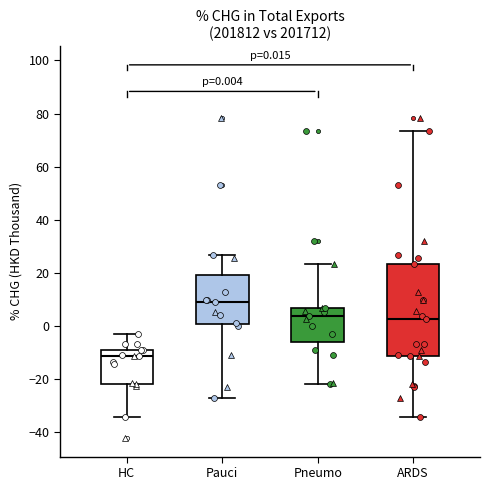

Which box's median line is the highest?

Pauci